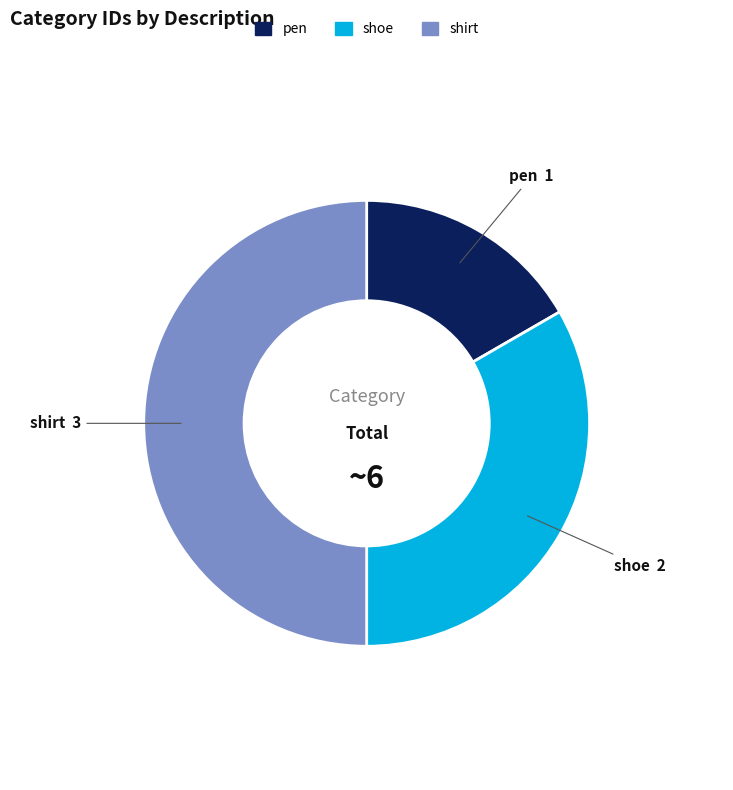

True or false: shoe accounts for 33% of the total.

True